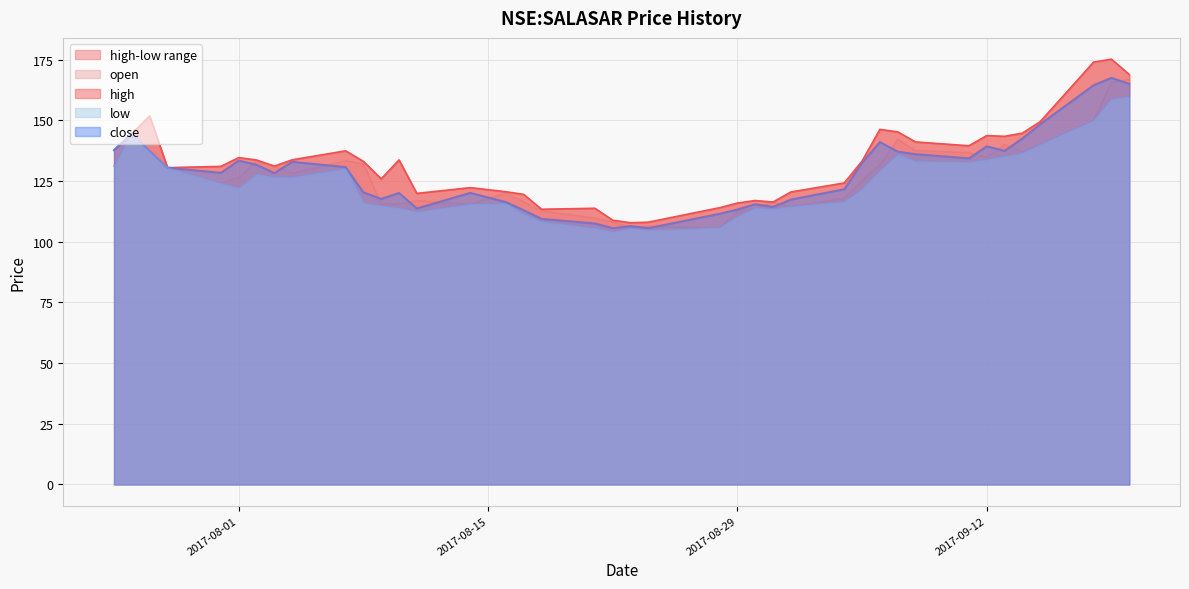

Which series has the largest range (max minus min)?

high